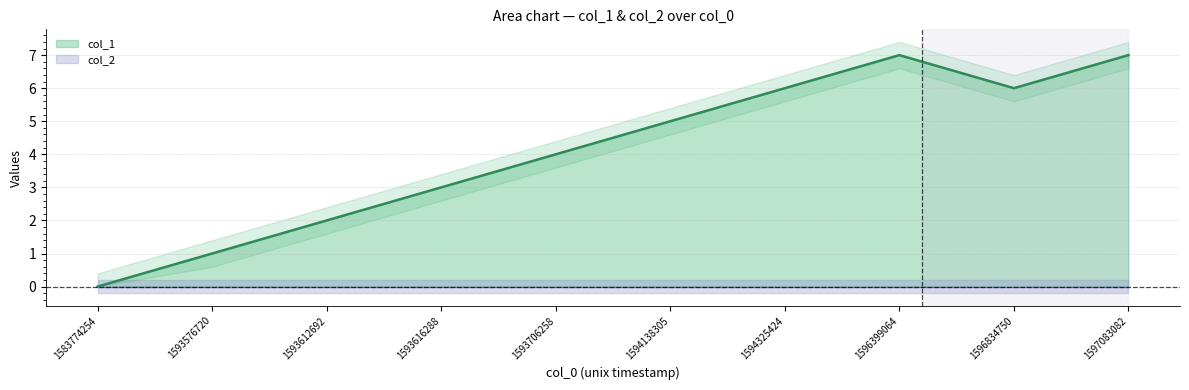

Which category has the highest value across all series?

1596399064